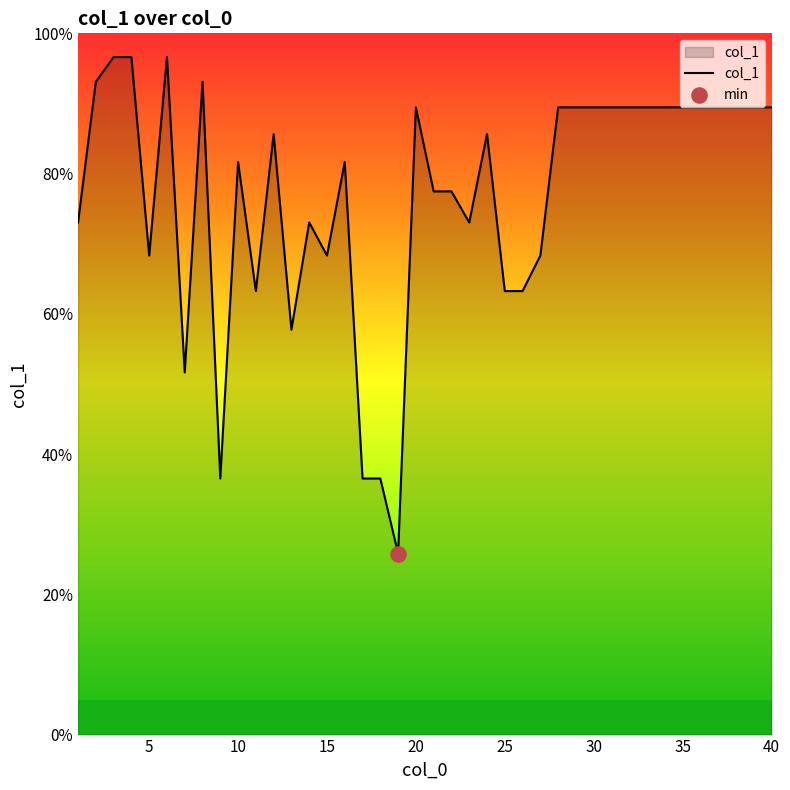

What is the smallest value displayed?

25.8